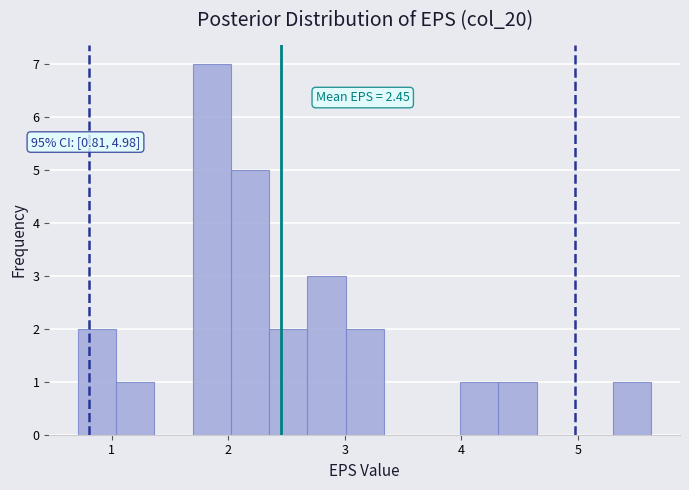

Read against the x-axis, roughly where is the centre of the tallest bar?

1.9